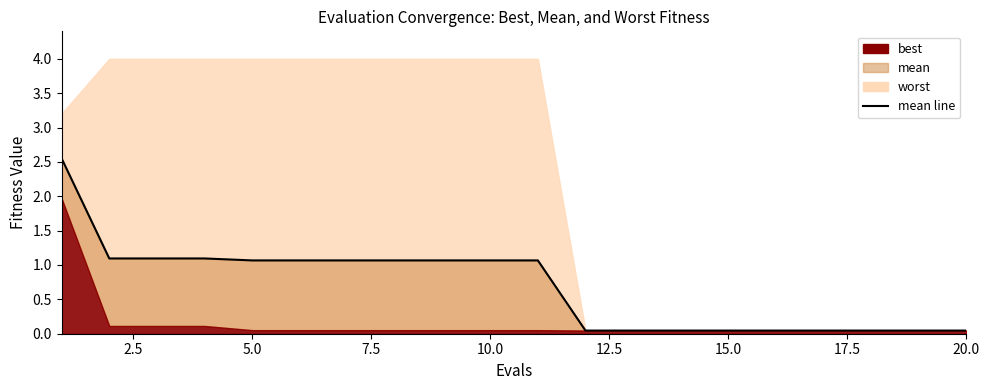

What is the difference between the second highest and minimum values?

1.0